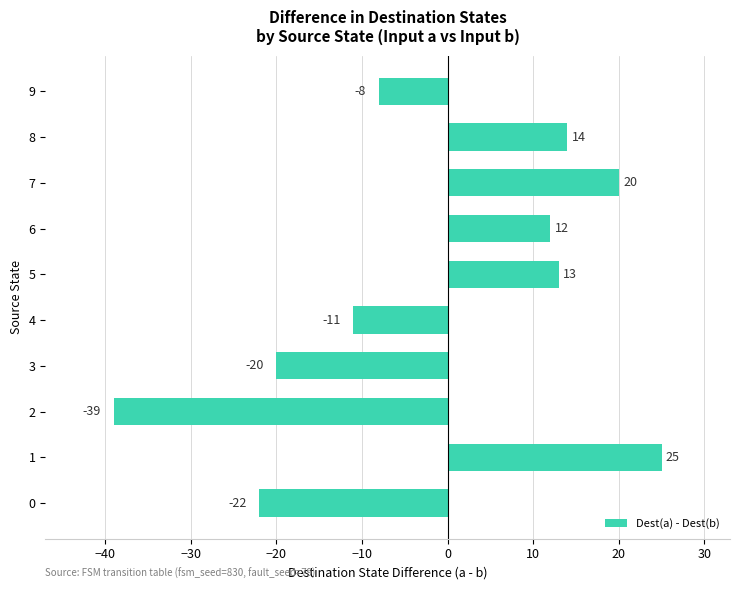

Reading top to bottom, list all the values displayed in this chart.

-8	14	20	12	13	-11	-20	-39	25	-22